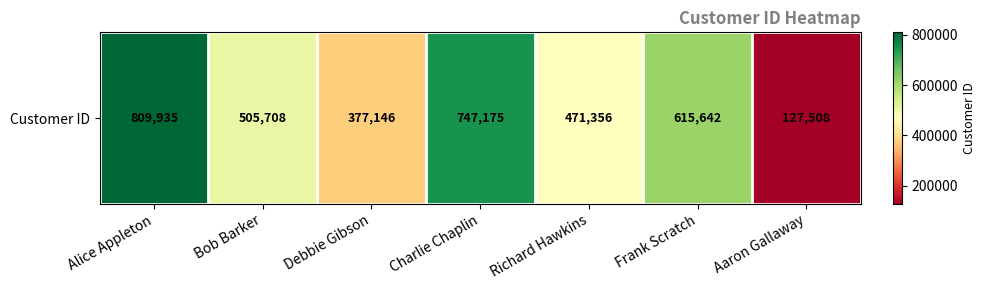

What is the sum of all values?

3654470